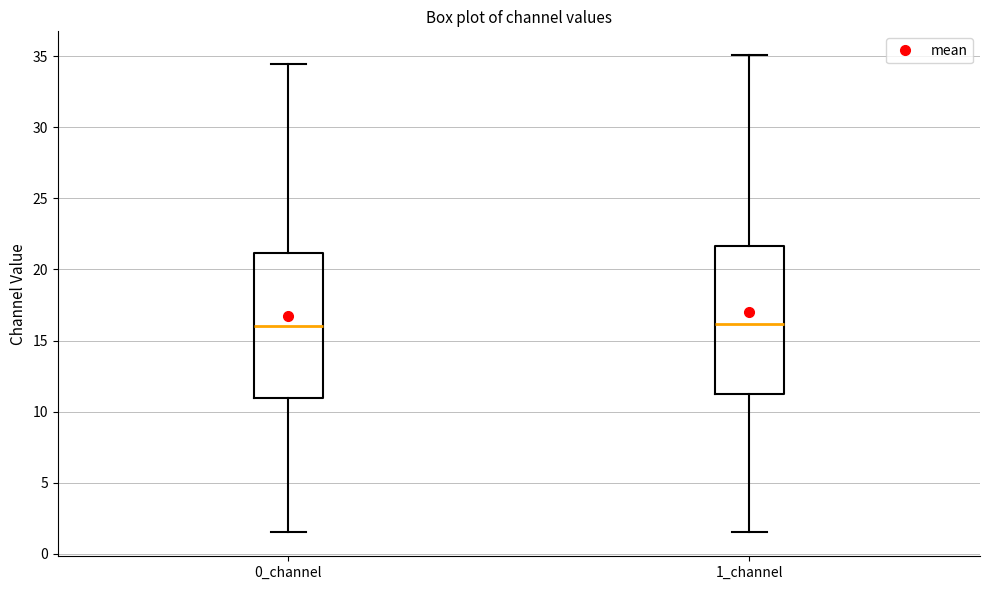

Reading left to right, transcribe this box plot: for each box, give where its median line is, the range the box spans, and where its two whiskers end, as read against the y-axis. The values are not printed on the chart, so give them approximately, as read against the axis.

0_channel: median 16.0, box 11.0 to 21.0, whiskers 1.5 to 34.5
1_channel: median 16.0, box 11.0 to 21.5, whiskers 1.5 to 35.0